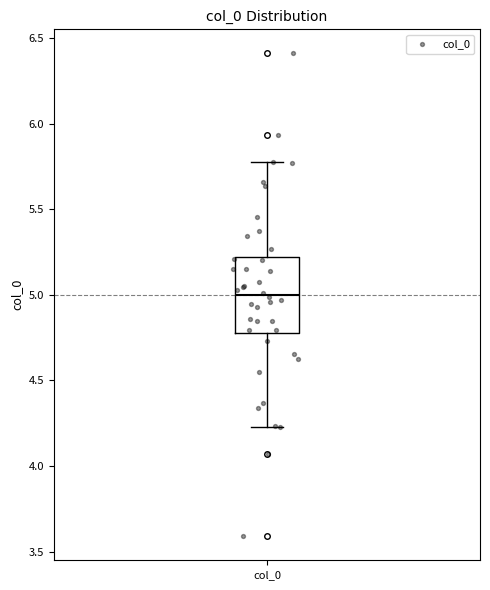

Read this box plot against the y-axis: the position of the median line, the range covered by the box, and the ends of both whiskers. The values are not printed on the chart, so give them approximately, as read against the axis.

median 5.00, box 4.80 to 5.20, whiskers 4.25 to 5.75